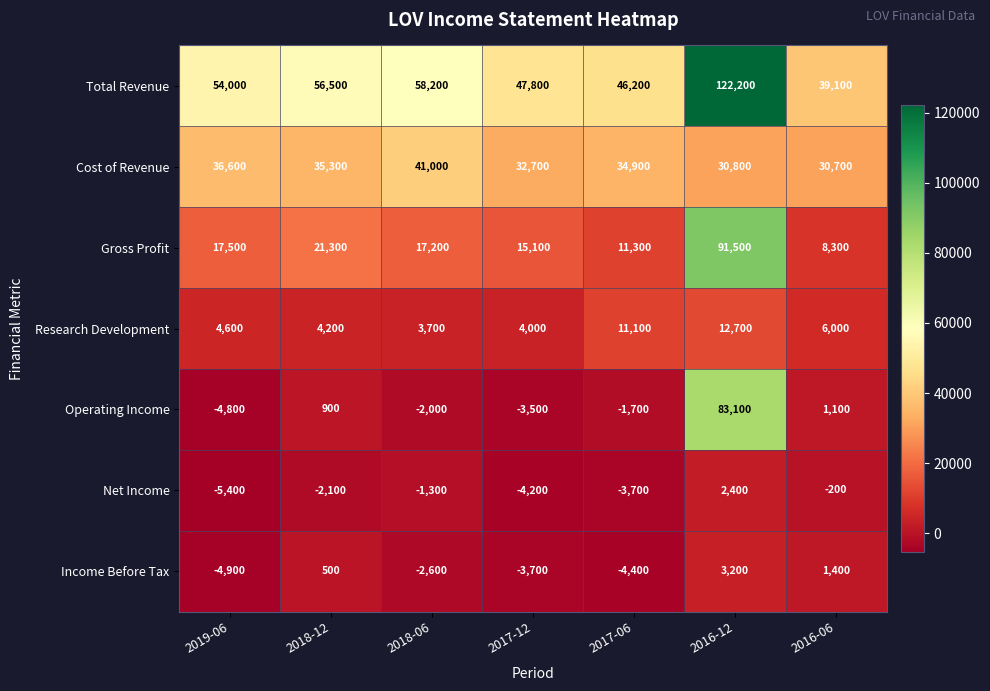

Is it true that Cost of Revenue equals 47023 at 2016-06?

False